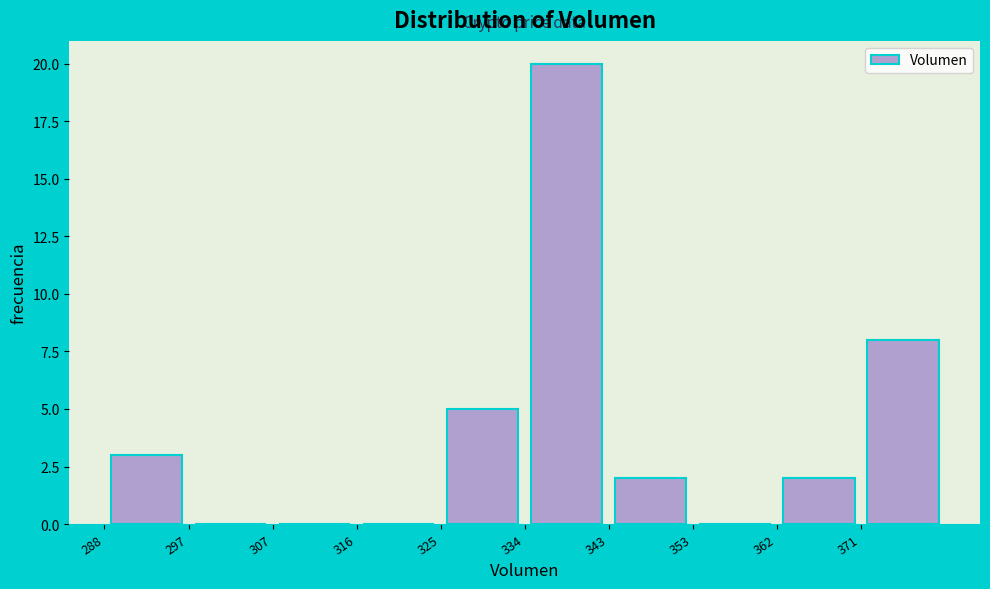

Which range on the x-axis has the tallest bar?

334 to 343